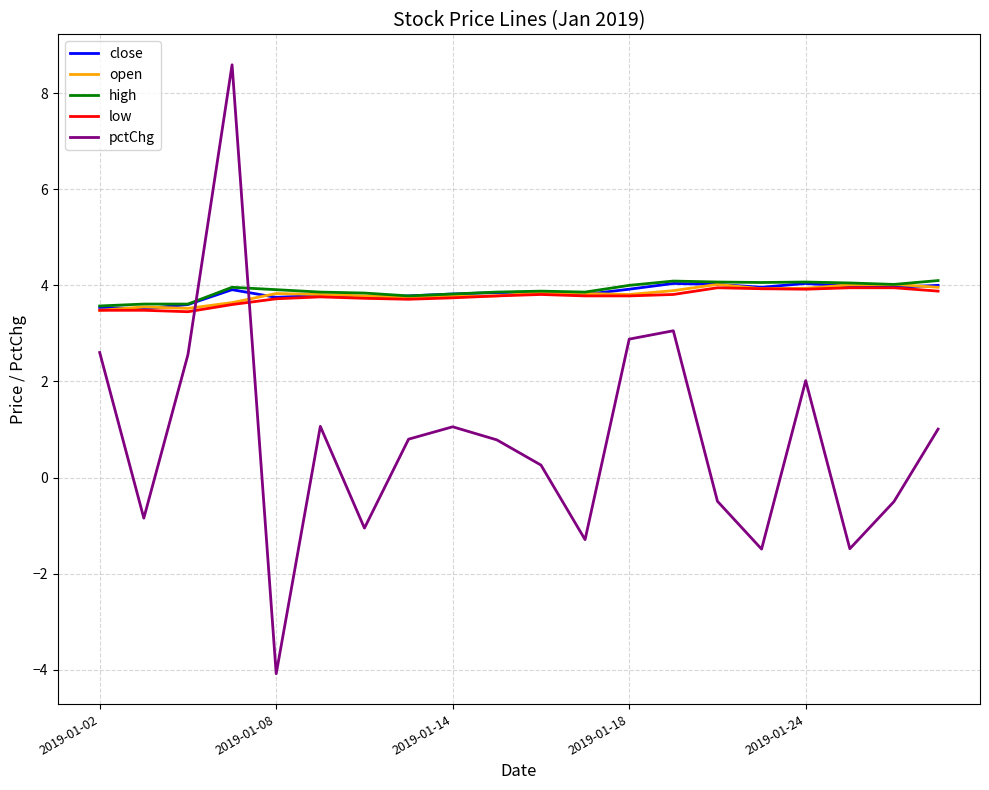

What is the greatest value displayed?

8.6